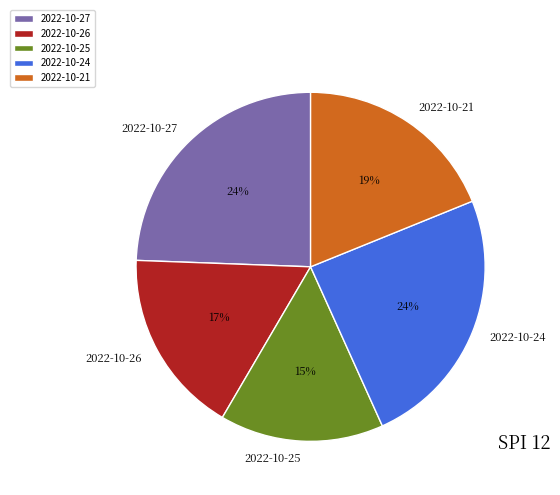

To the nearest percent, what is the difference between the largest and smallest slice percentages?

9%